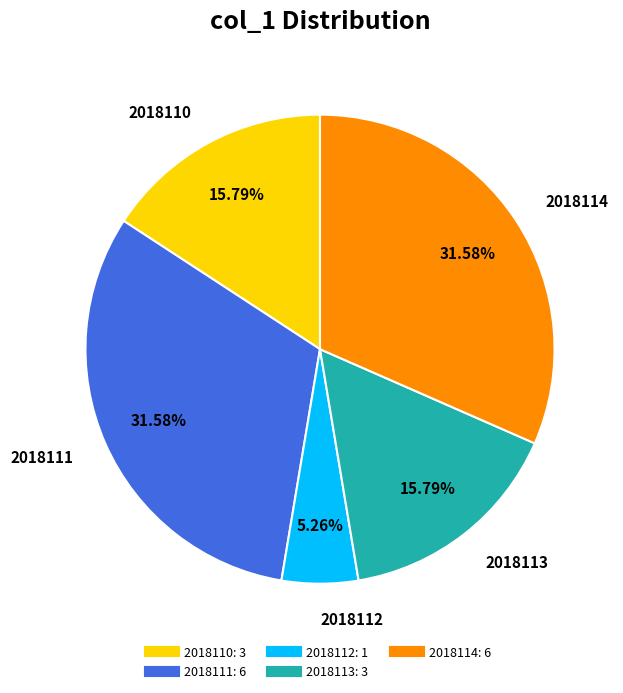

Does 2018114 represent more than half of the total?

No